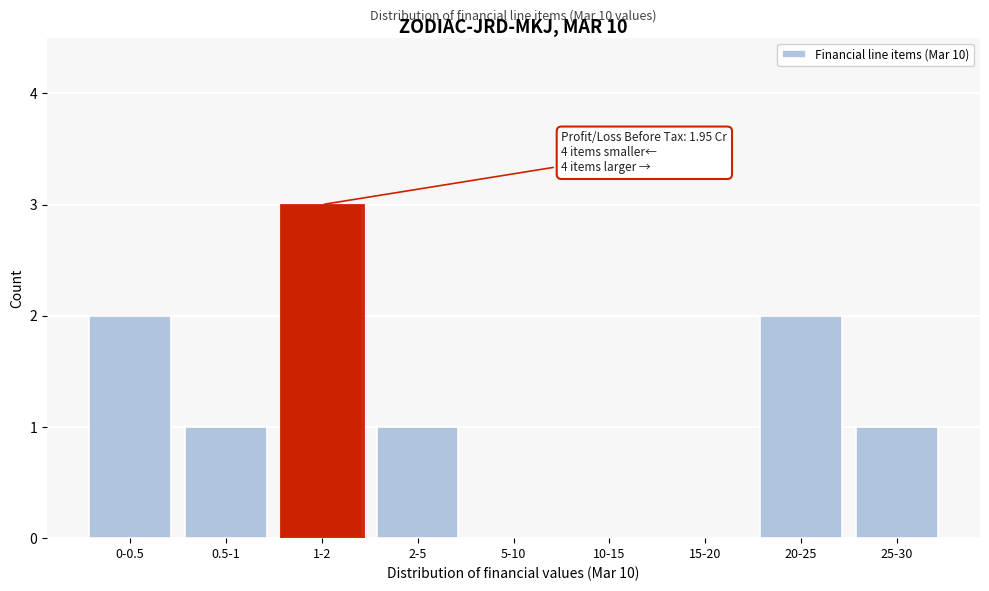

Reading left to right, transcribe all the data shown in this chart.

0-0.5=2	0.5-1=1	1-2=3	2-5=1	5-10=0	10-15=0	15-20=0	20-25=2	25-30=1